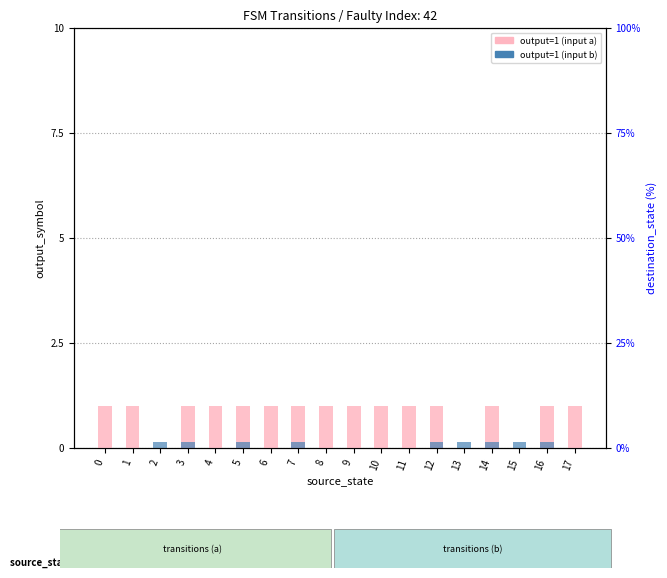

The output=1 (input a) series shows 1.4 at 12. True or false?

False